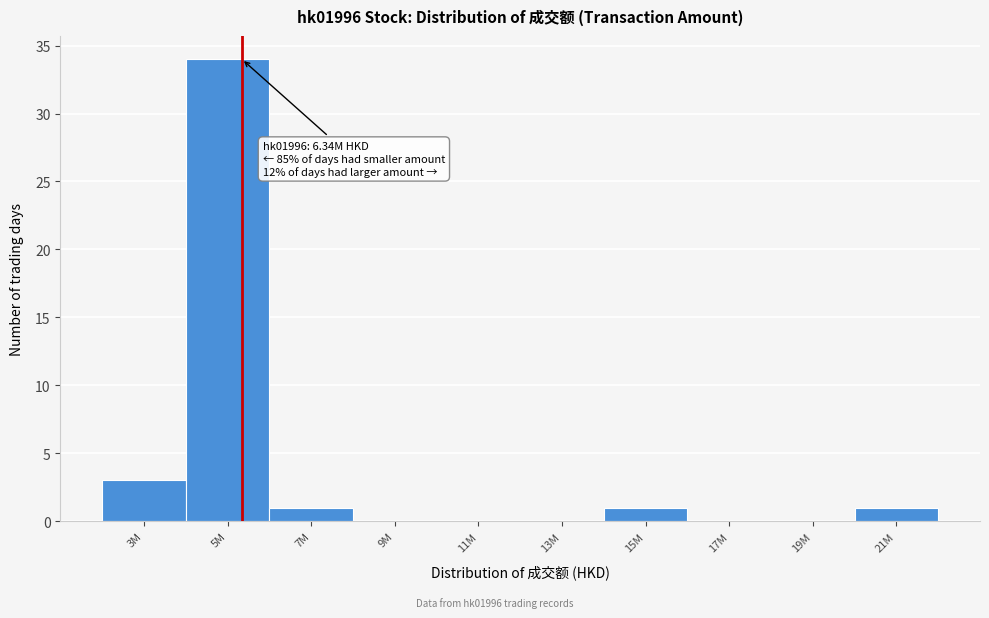

Reading left to right, transcribe all the data shown in this chart.

3M=3	5M=34	7M=1	9M=0	11M=0	13M=0	15M=1	17M=0	19M=0	21M=1